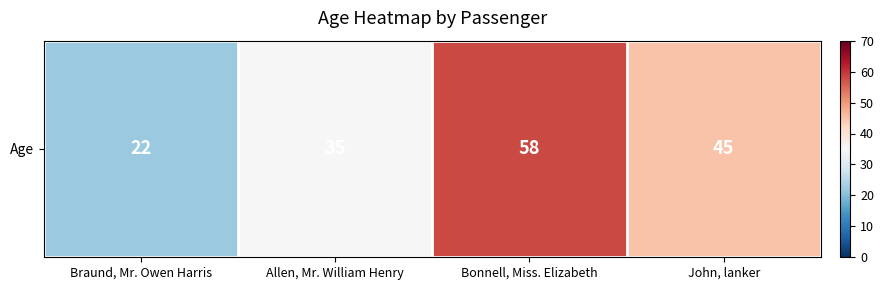

At which label is the value closest to 40?

Allen, Mr. William Henry